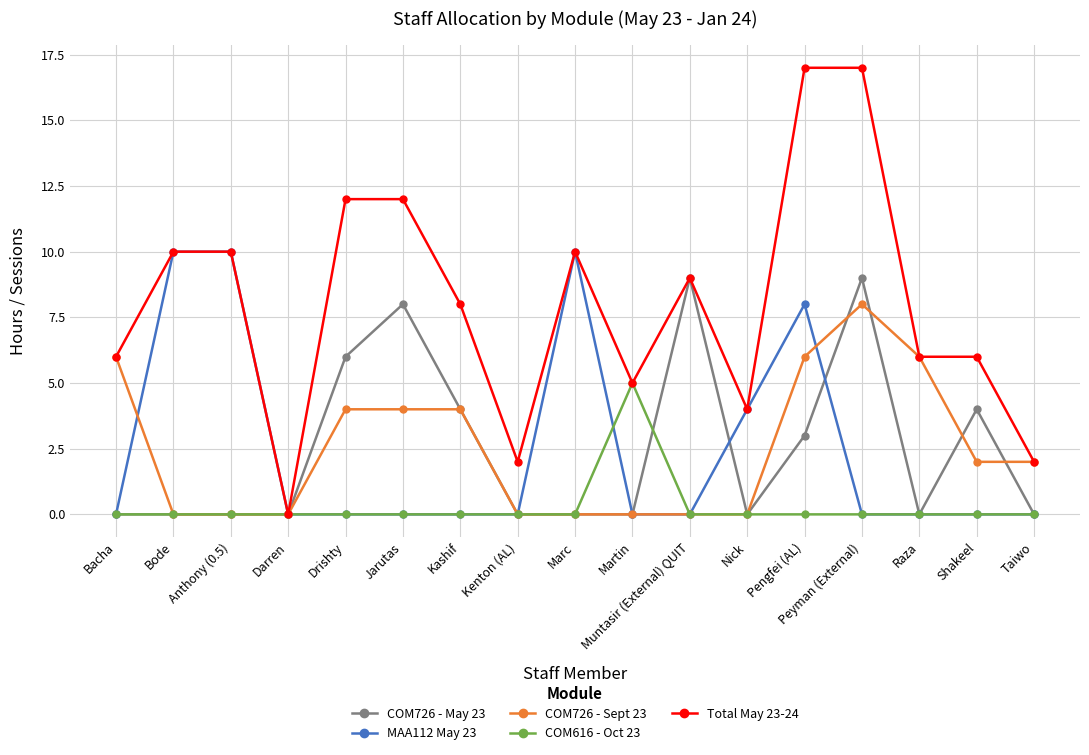

Is it true that MAA112 May 23 equals 0 at Shakeel?

True